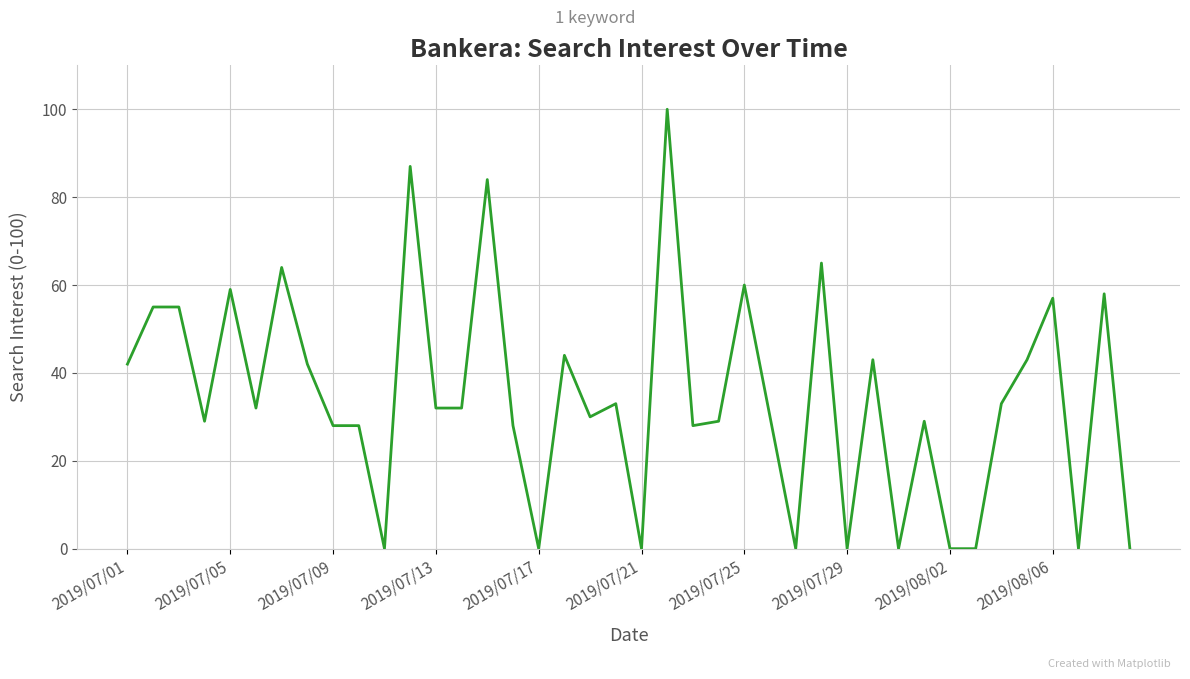

Reading left to right, extract all data points from this chart.

42	55	55	29	59	32	64	42	28	28	0	87	32	32	84	28	0	44	30	33	0	100	28	29	60	30	0	65	0	43	0	29	0	0	33	43	57	0	58	0